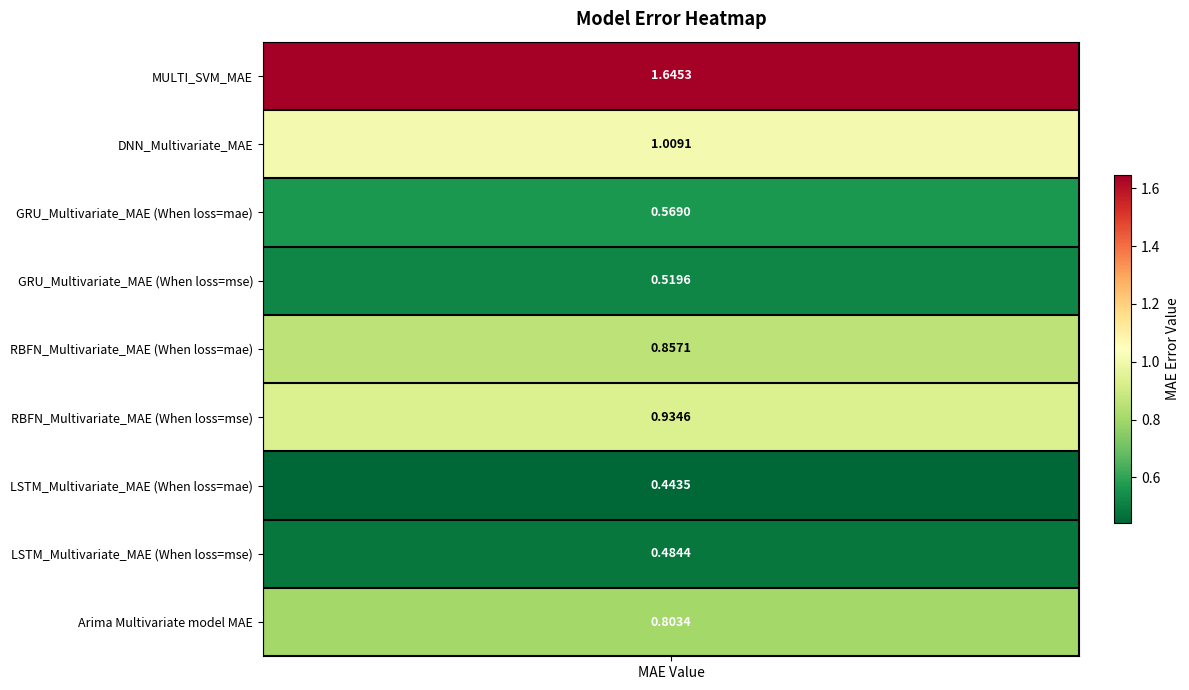

Is it true that the value at LSTM_Multivariate_MAE (When loss=mse) is 0.5?

True